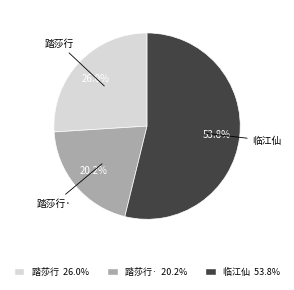

Do 踏莎行 and 临江仙 together represent more than half of the pie?

Yes